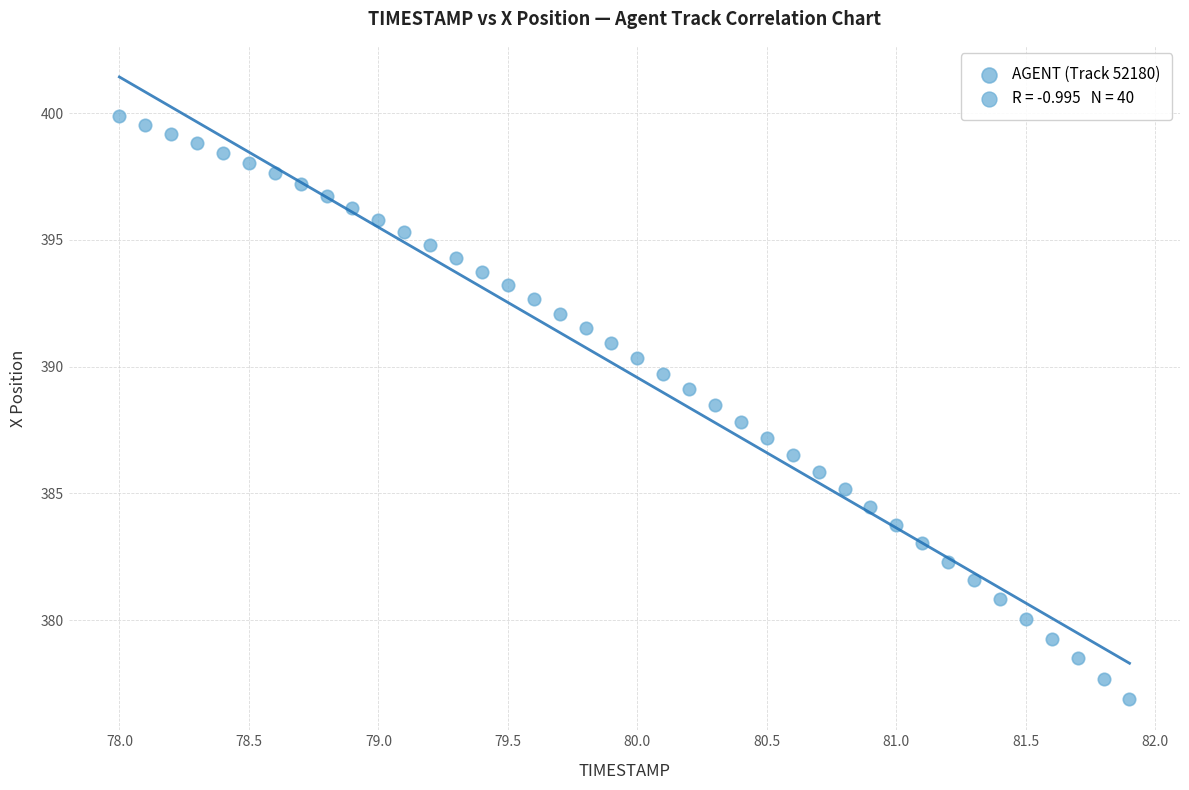

What is the range of X values (max minus min)?

3.9